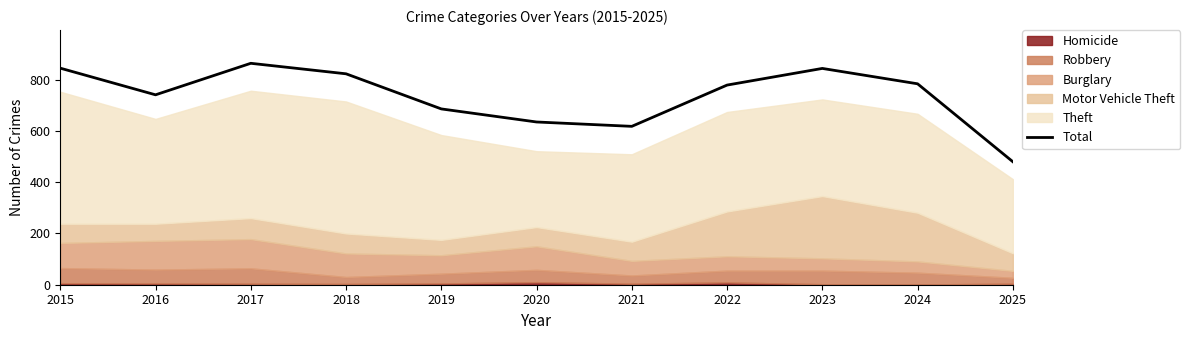

What is the minimum value shown in the chart?

480